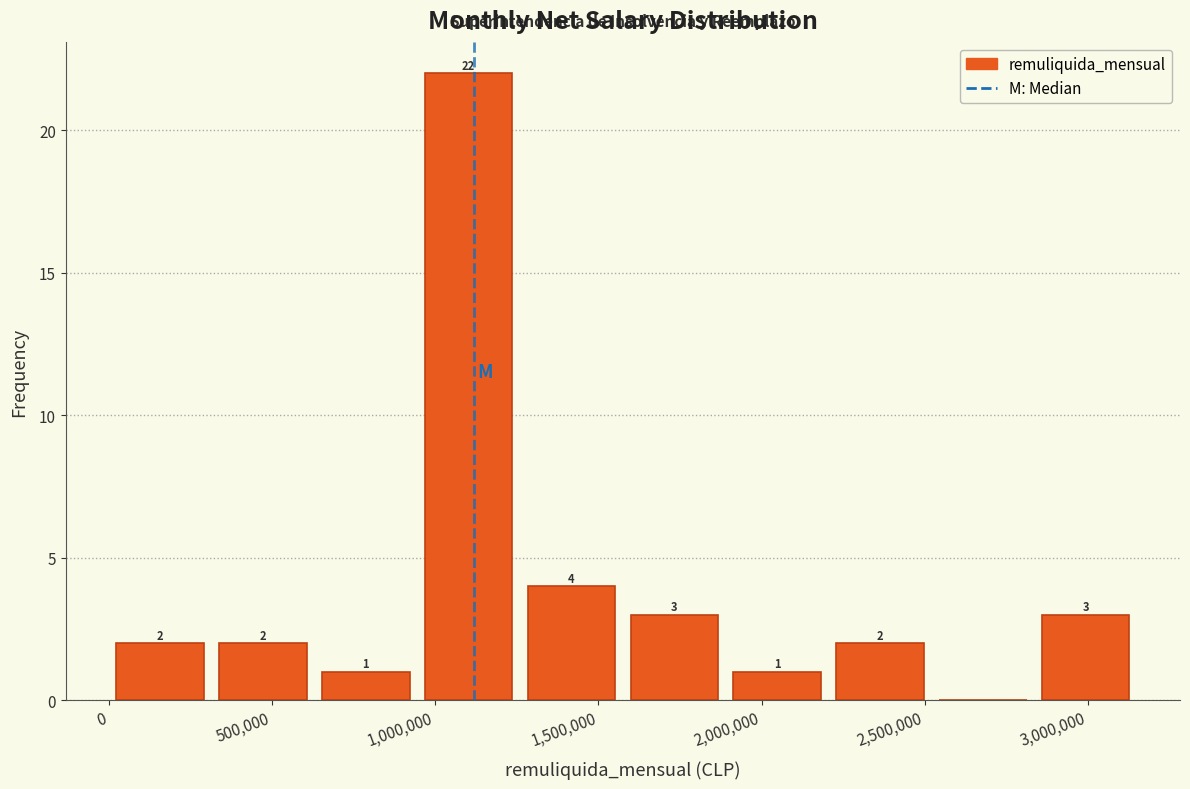

Over which range of the x-axis is the bar tallest?

945000 to 1260000